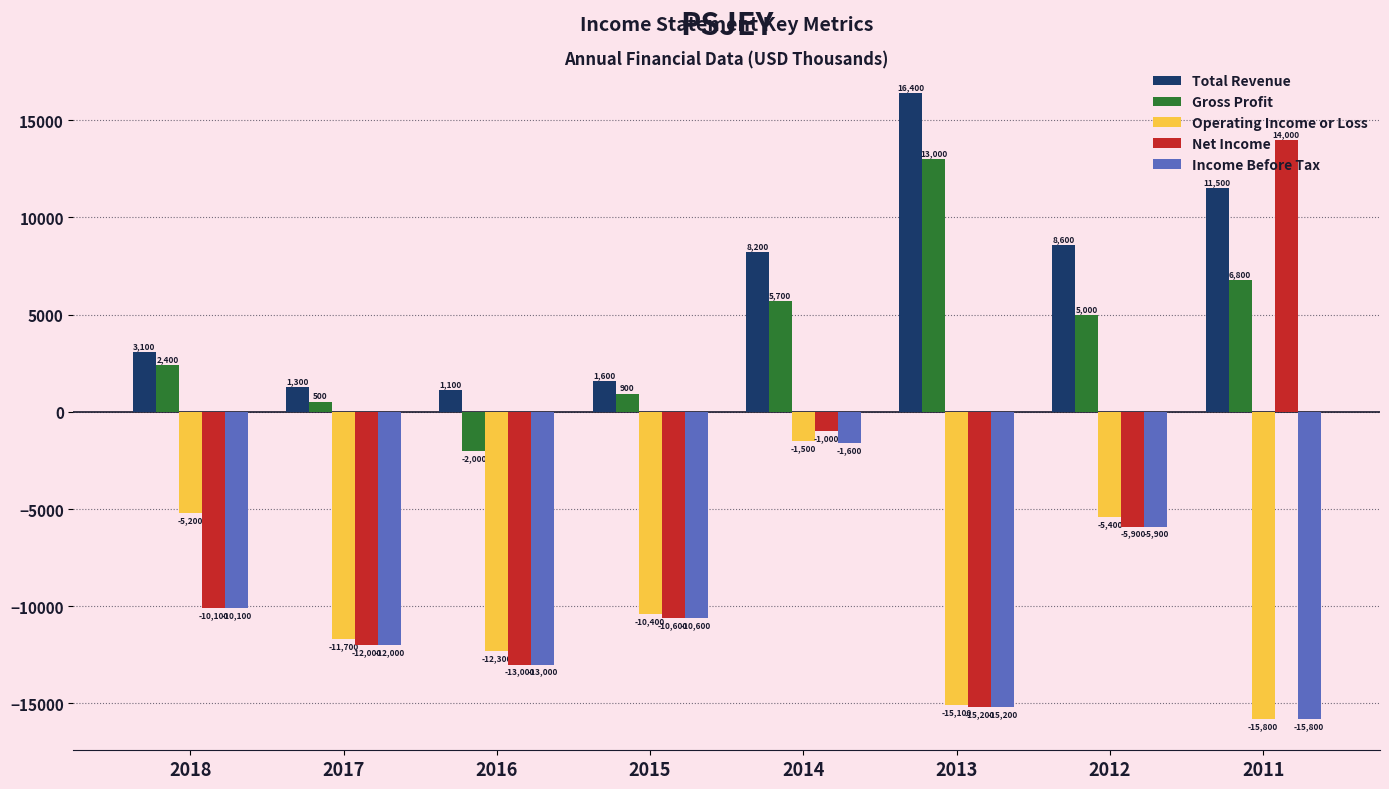

True or false: Operating Income or Loss has a value of -8528 at 2018.

False